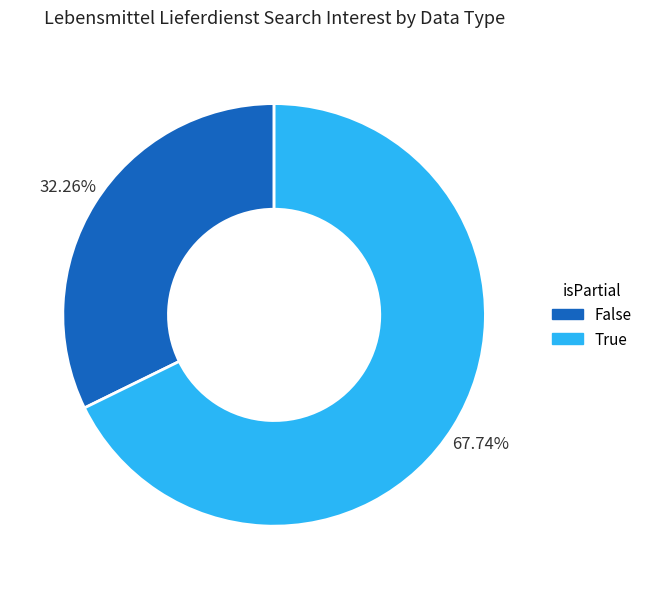

To the nearest percent, what is the difference between the largest and smallest slice percentages?

35%